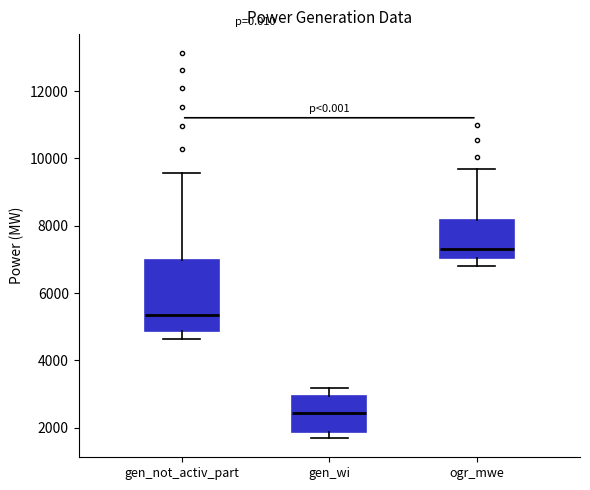

Reading left to right, read every box against the y-axis: the position of its median line, the range the box covers, and the ends of its whiskers. The values are not printed on the chart, so give them approximately, as read against the axis.

gen_not_activ_part: median 5400, box 4800 to 7000, whiskers 4600 to 9600
gen_wi: median 2400, box 1800 to 3000, whiskers 1600 to 3200
ogr_mwe: median 7400, box 7000 to 8200, whiskers 6800 to 9600